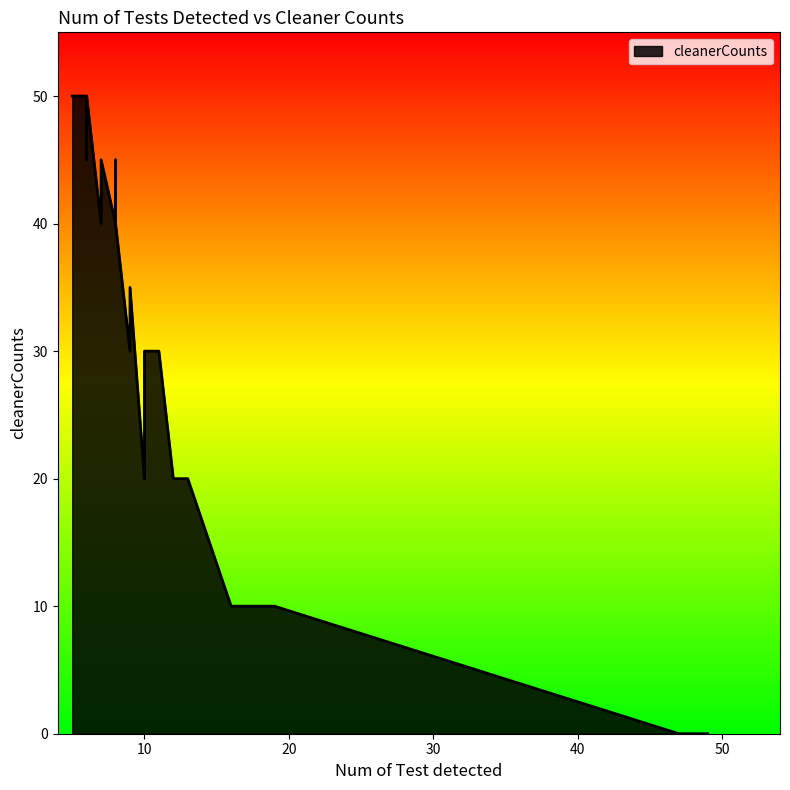

Is it true that the value at 8 is 40?

True